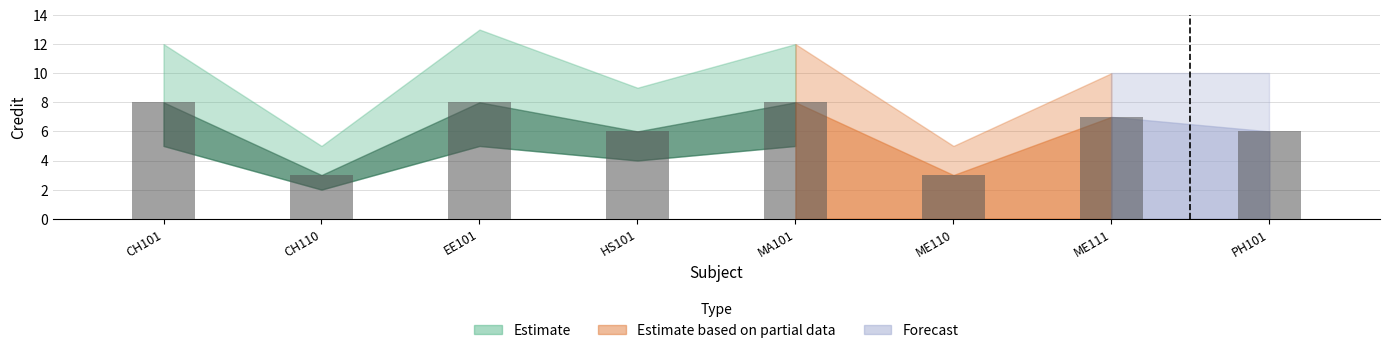

Count the number of data series in this chart.

1